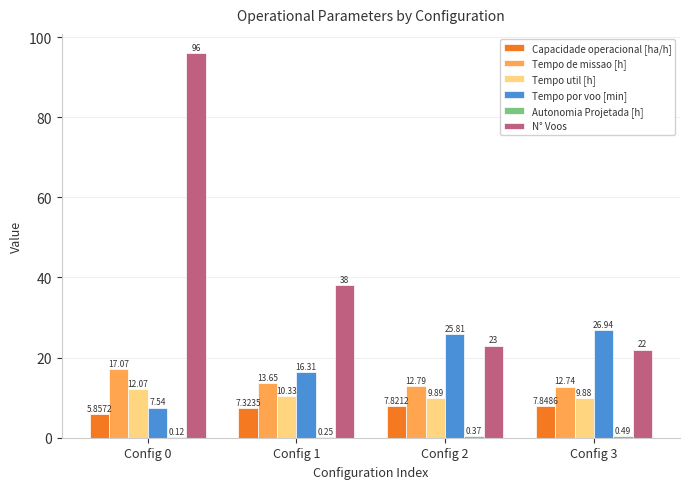

What is the sum of the Tempo util [h] values at Config 2 and Config 1?

20.2